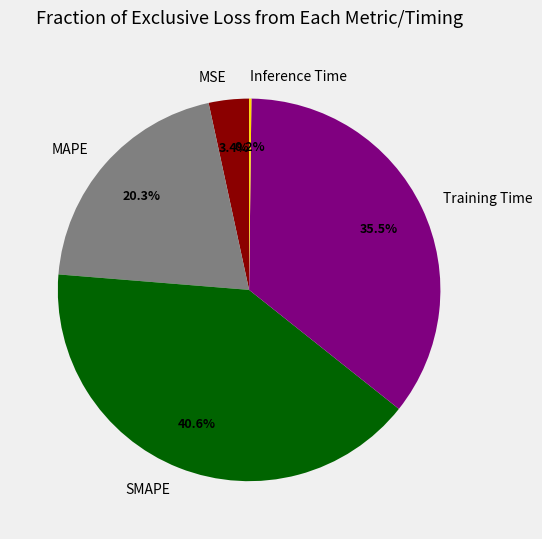

The MSE slice represents 3% of the pie. True or false?

True